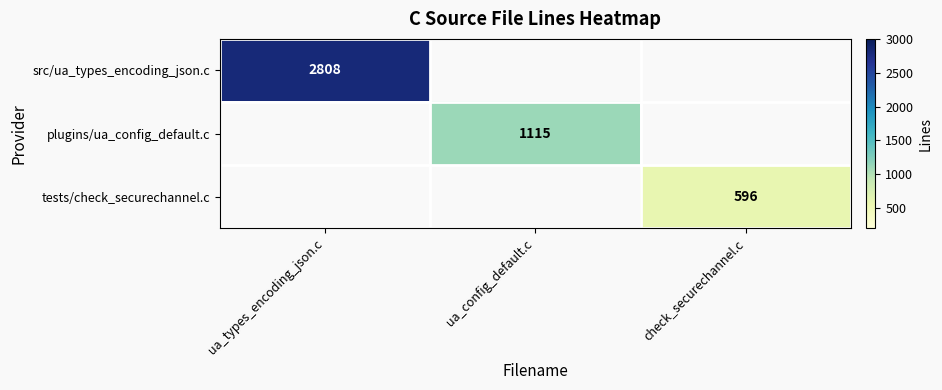

The value of plugins/ua_config_default.c at ua_config_default.c is 1115. True or false?

True